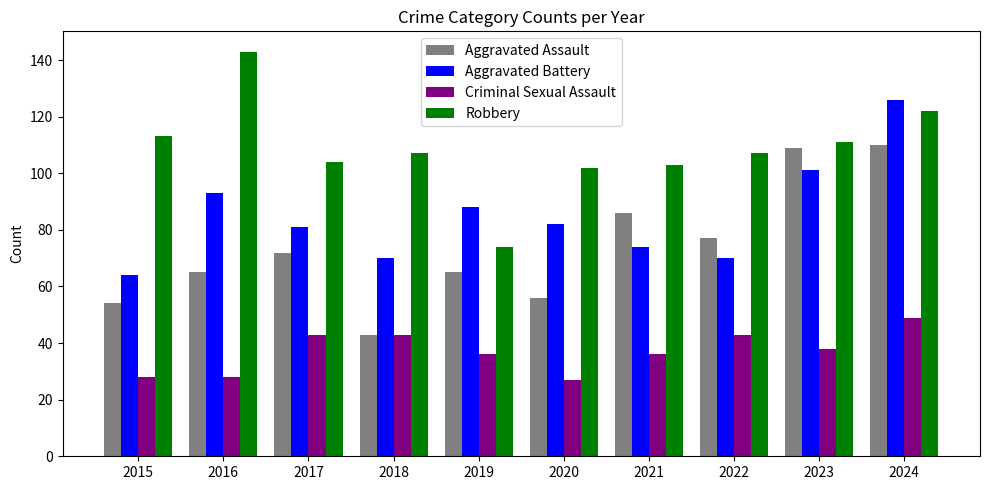

What is the difference between the Aggravated Battery values at 2021 and 2019?

14